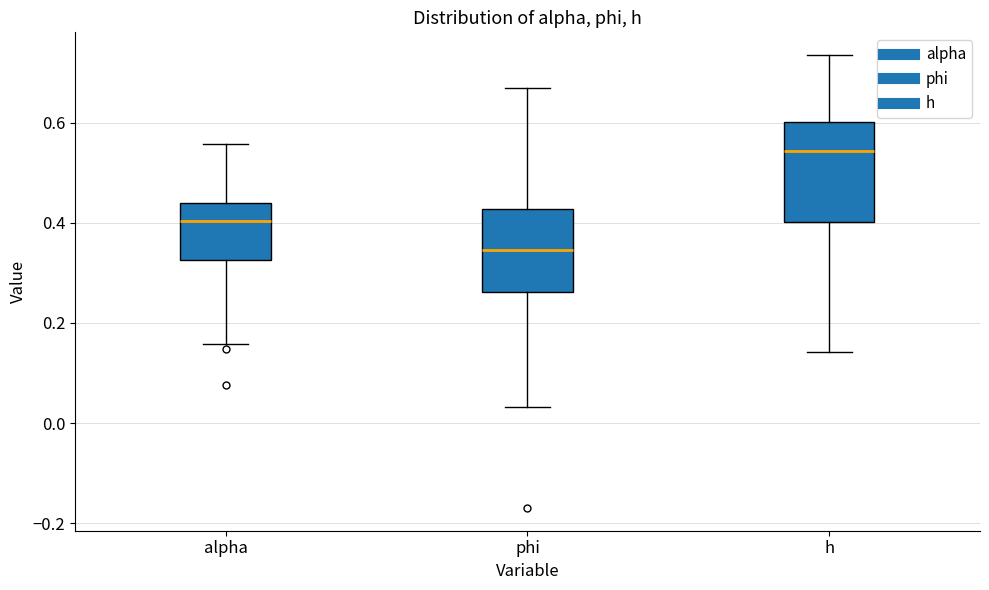

Reading left to right, read every box against the y-axis: the position of its median line, the range the box covers, and the ends of its whiskers. The values are not printed on the chart, so give them approximately, as read against the axis.

alpha: median 0.40, box 0.32 to 0.44, whiskers 0.16 to 0.56
phi: median 0.34, box 0.26 to 0.42, whiskers 0.04 to 0.68
h: median 0.54, box 0.40 to 0.60, whiskers 0.14 to 0.74